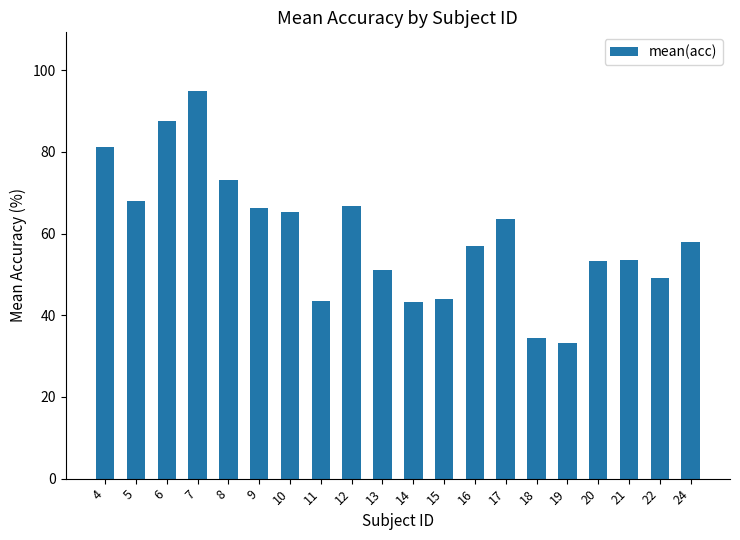

What is the maximum value shown in the chart?

95.0